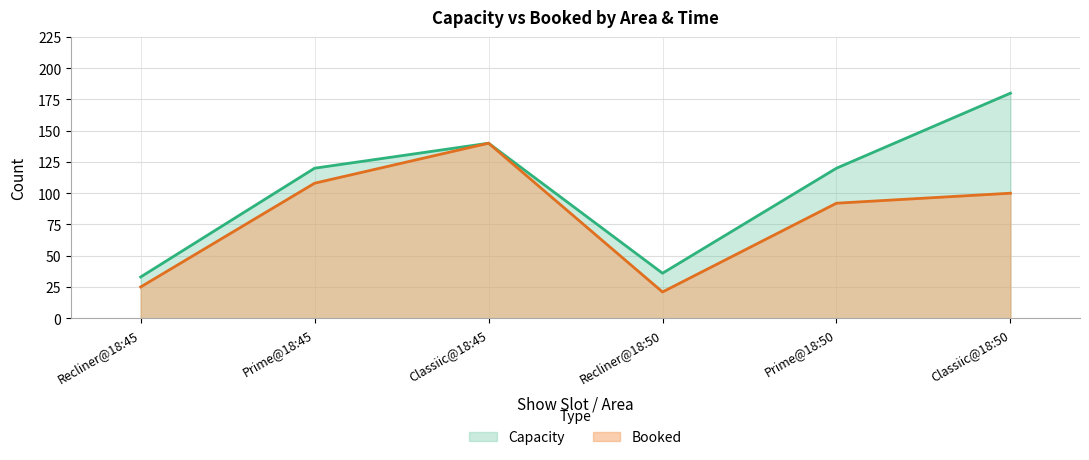

What is the average value of the Booked series?

81